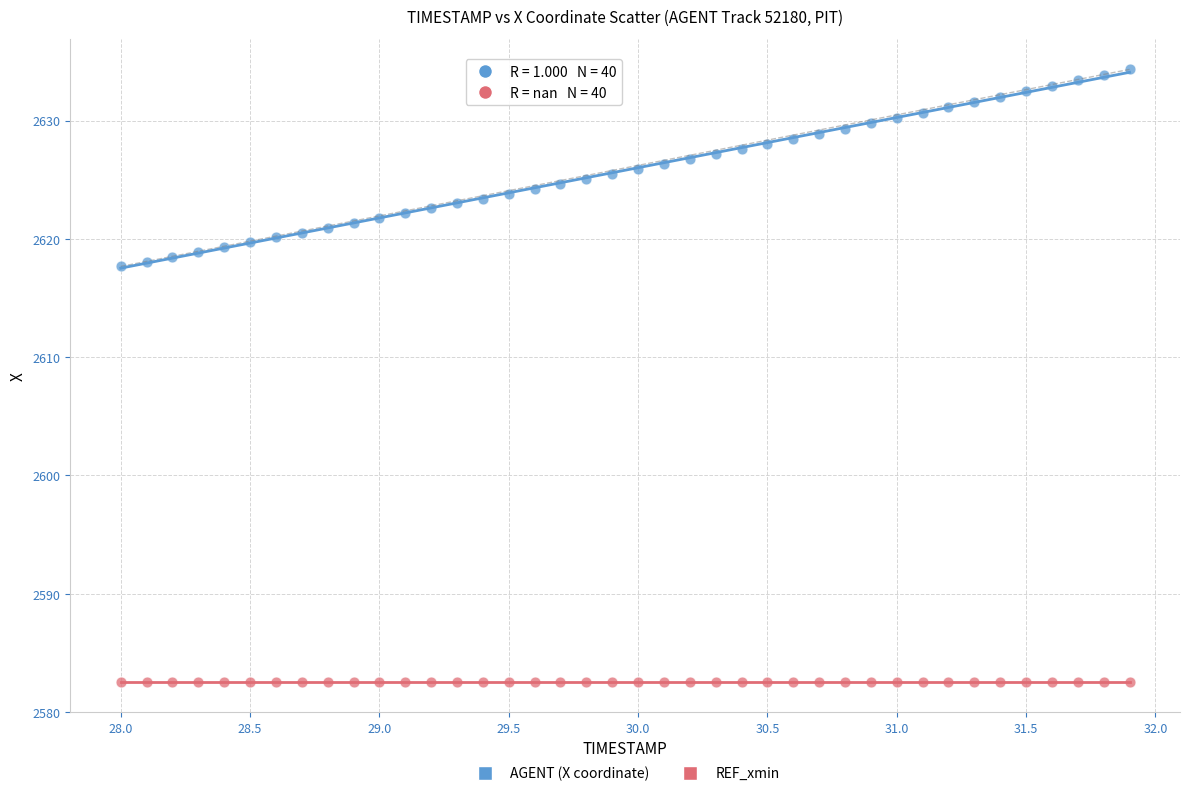

Which series reaches the maximum Y coordinate?

AGENT (X coordinate)